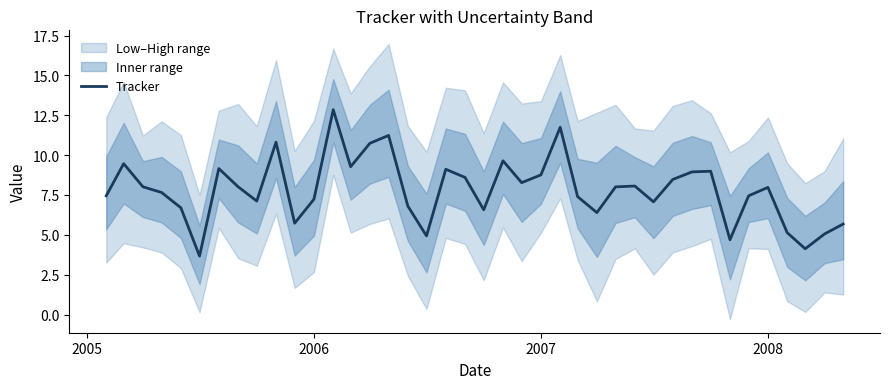

What is the minimum value shown in the chart?

3.7